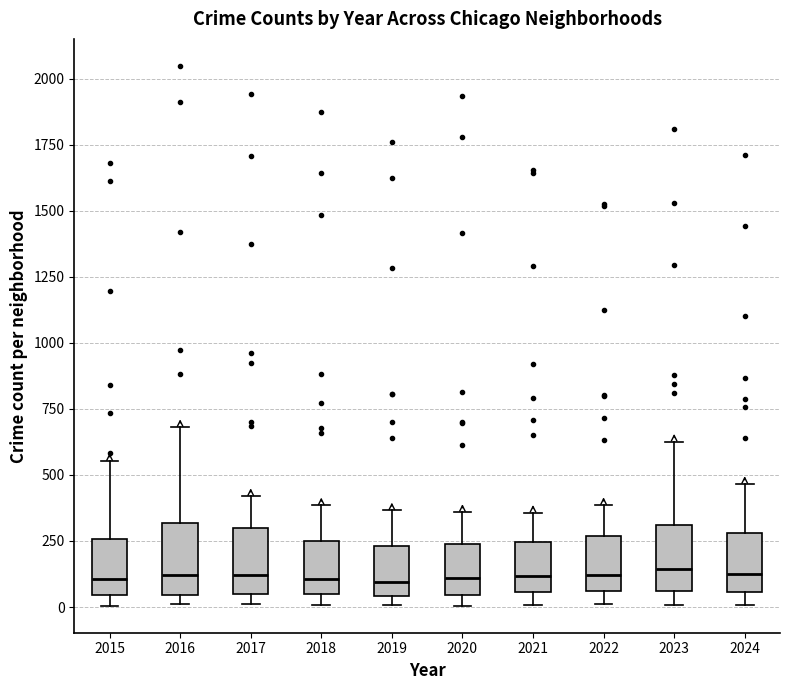

Where does the median line of the box at x = 2016 sit on the y-axis? The values are not printed on the chart, so give them approximately, as read against the axis.

100